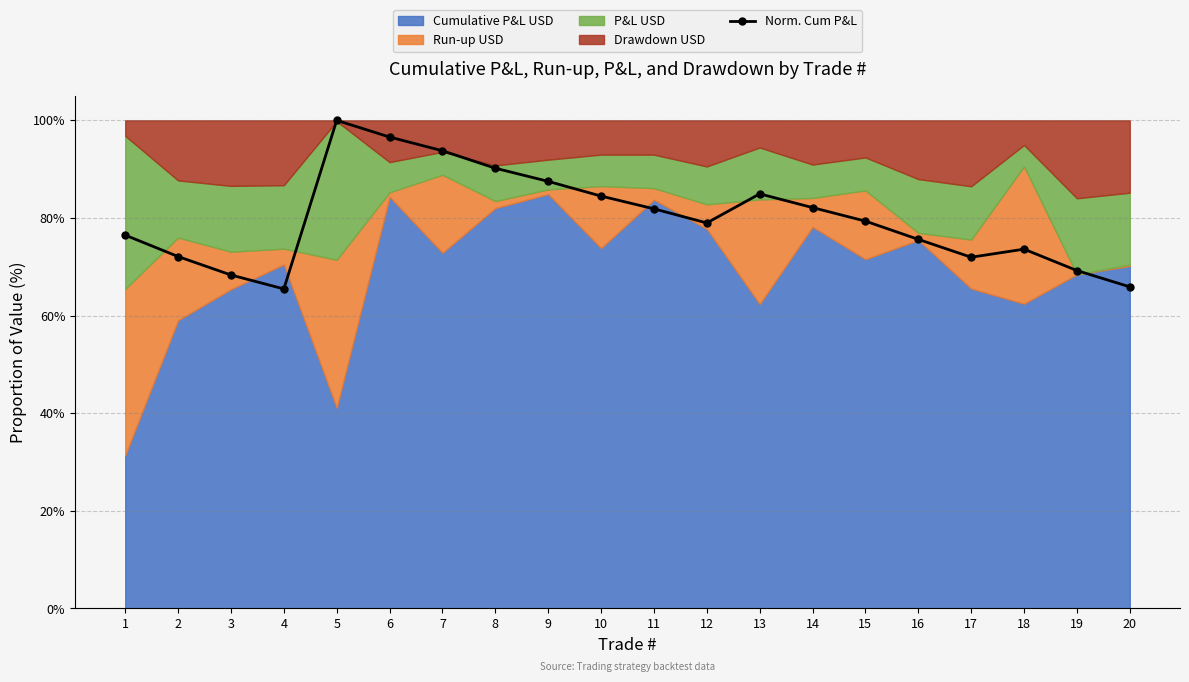

The value at 5 is 100.0. True or false?

True